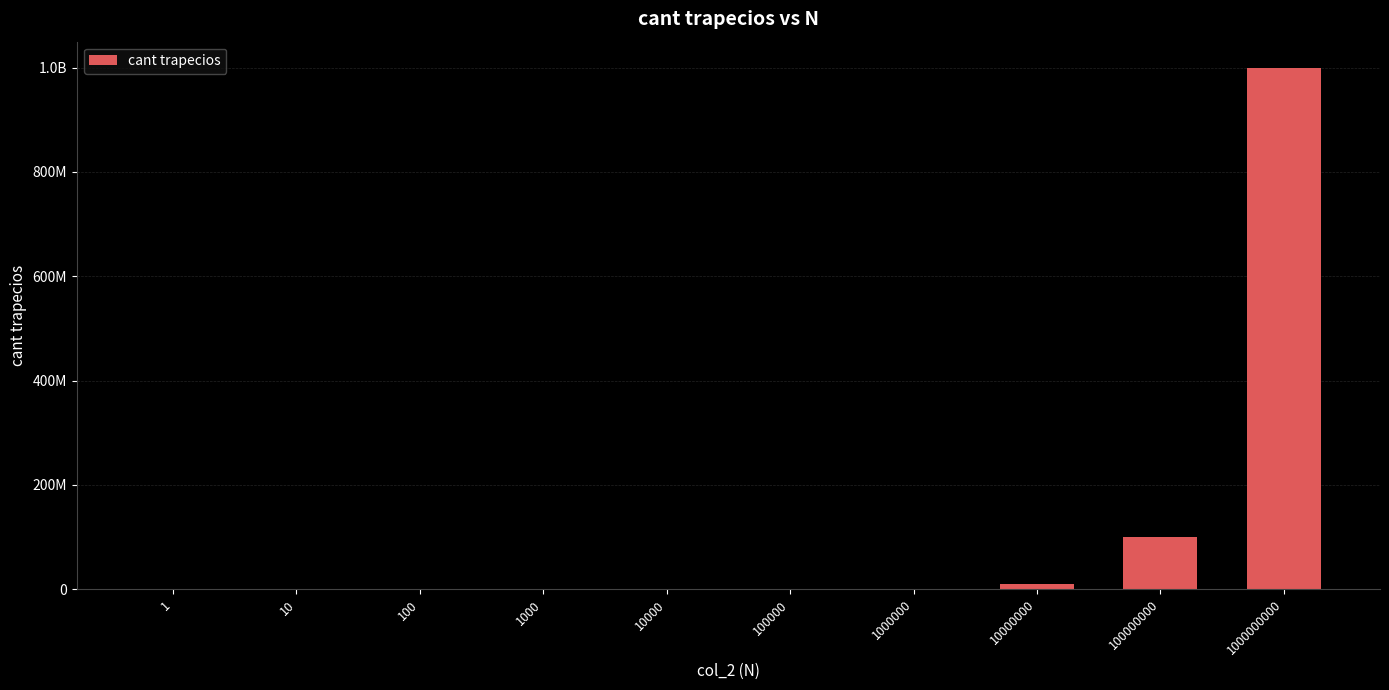

How many bars are there in total?

10